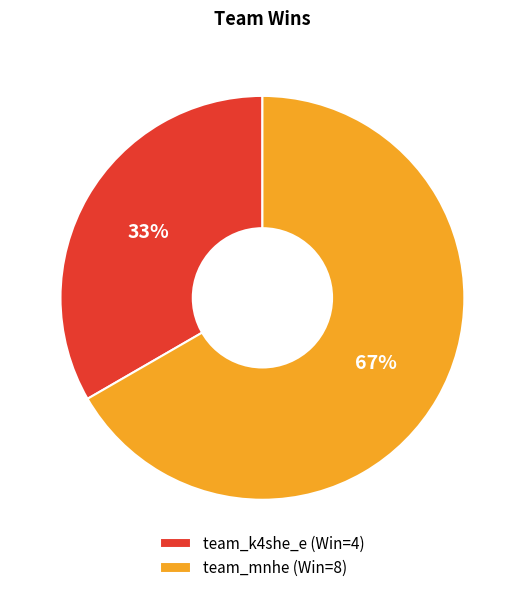

Combined, do team_mnhe (Win=8) and team_k4she_e (Win=4) account for over 50%?

Yes